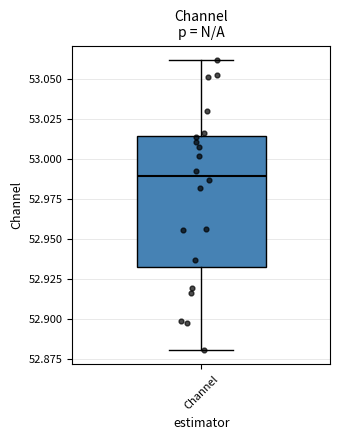

Transcribe this box plot: give where the median line is, the range the box spans, and where the two whiskers end, as read against the y-axis. The values are not printed on the chart, so give them approximately, as read against the axis.

median 52.990, box 52.930 to 53.015, whiskers 52.880 to 53.060